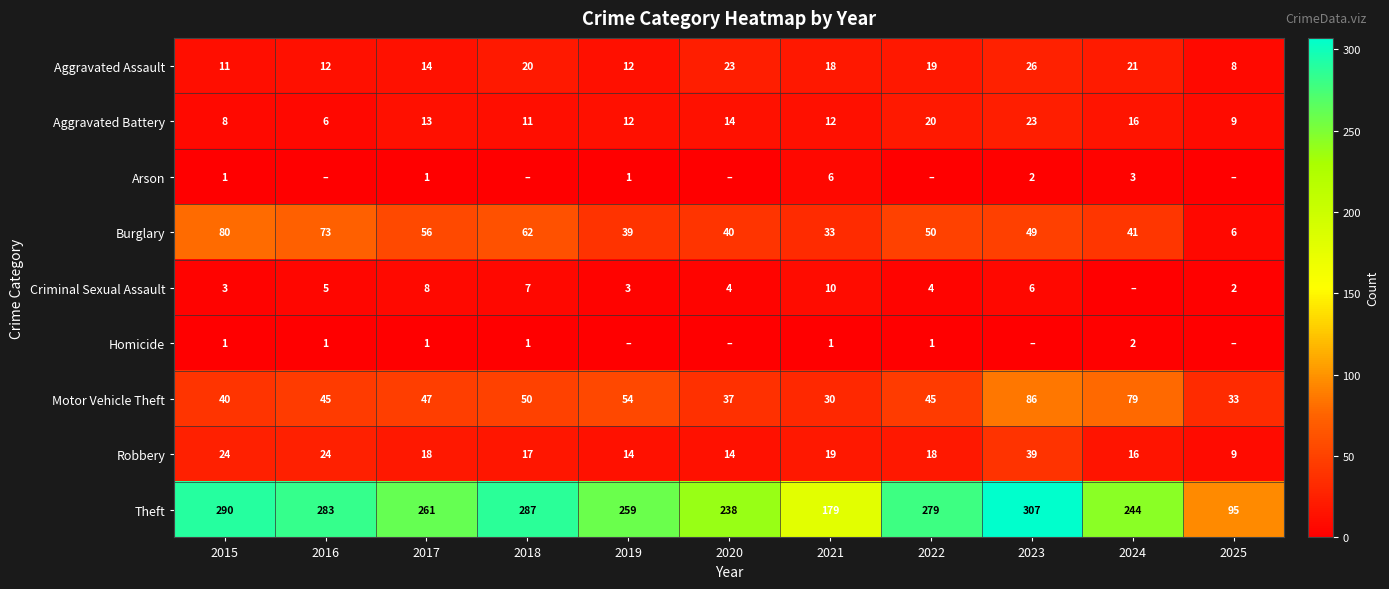

How many categories are shown in the chart?

11